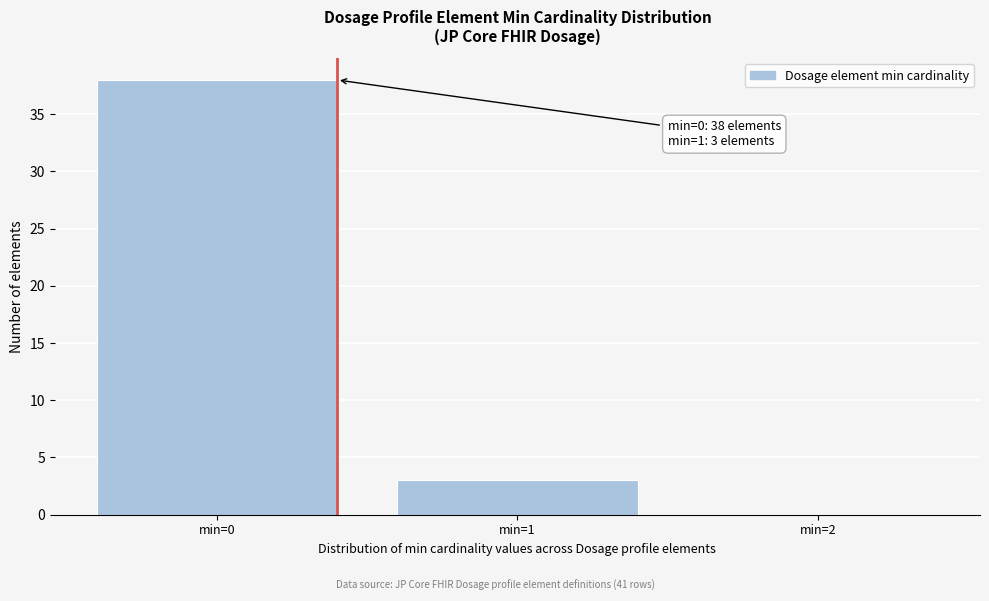

Reading left to right, transcribe all the data shown in this chart.

min=0=38	min=1=3	min=2=0